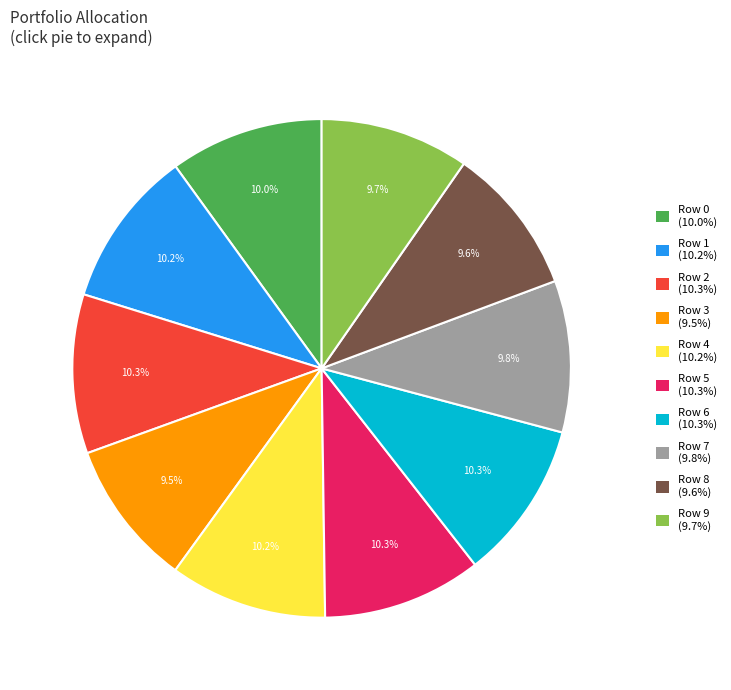

Is there any slice that represents more than half of the pie?

No